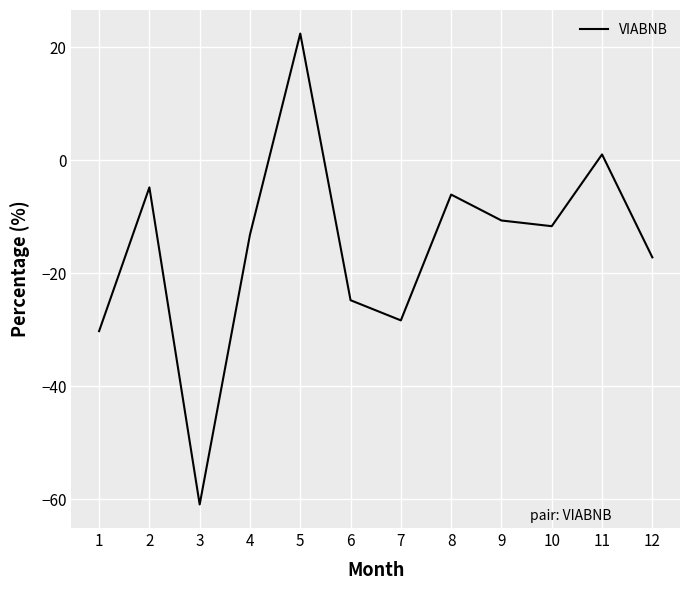

Reading left to right, extract all data points from this chart.

1=-30.3	2=-4.8	3=-61.0	4=-13.2	5=22.5	6=-24.8	7=-28.3	8=-6.1	9=-10.7	10=-11.7	11=1.0	12=-17.2